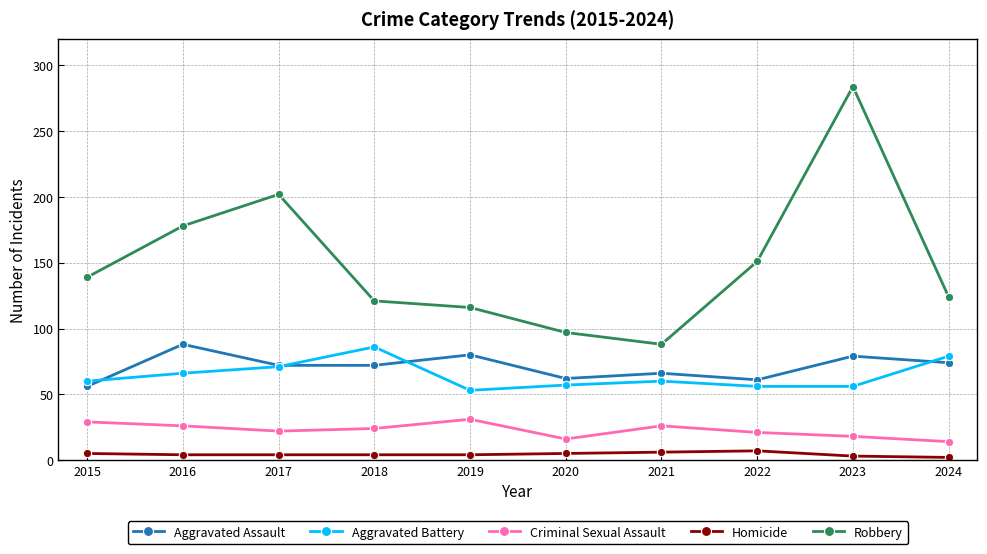

Rank the series at 2018 from highest to lowest value.

Robbery, Aggravated Battery, Aggravated Assault, Criminal Sexual Assault, Homicide